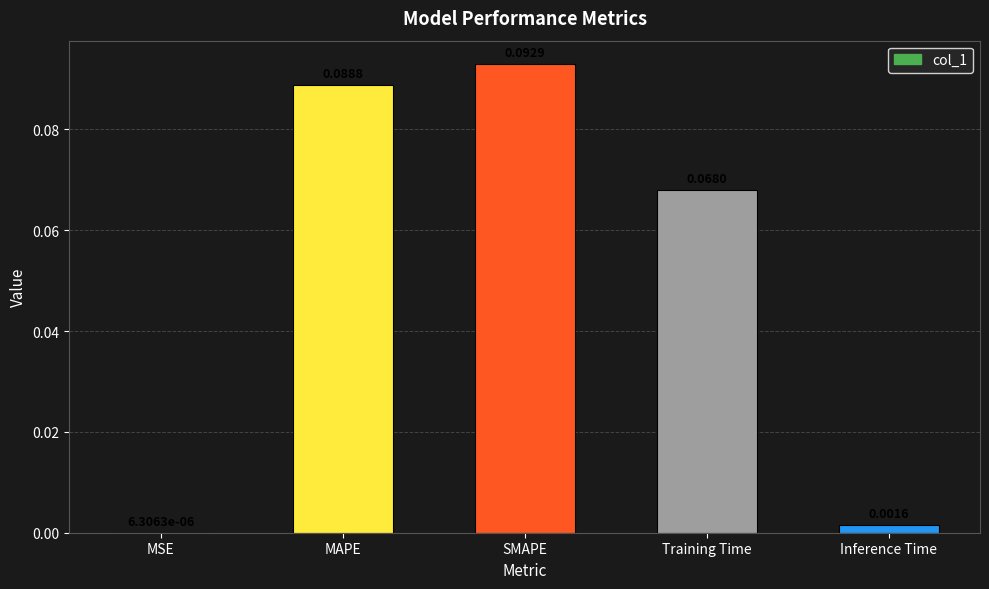

What is the sum of all values?

0.3